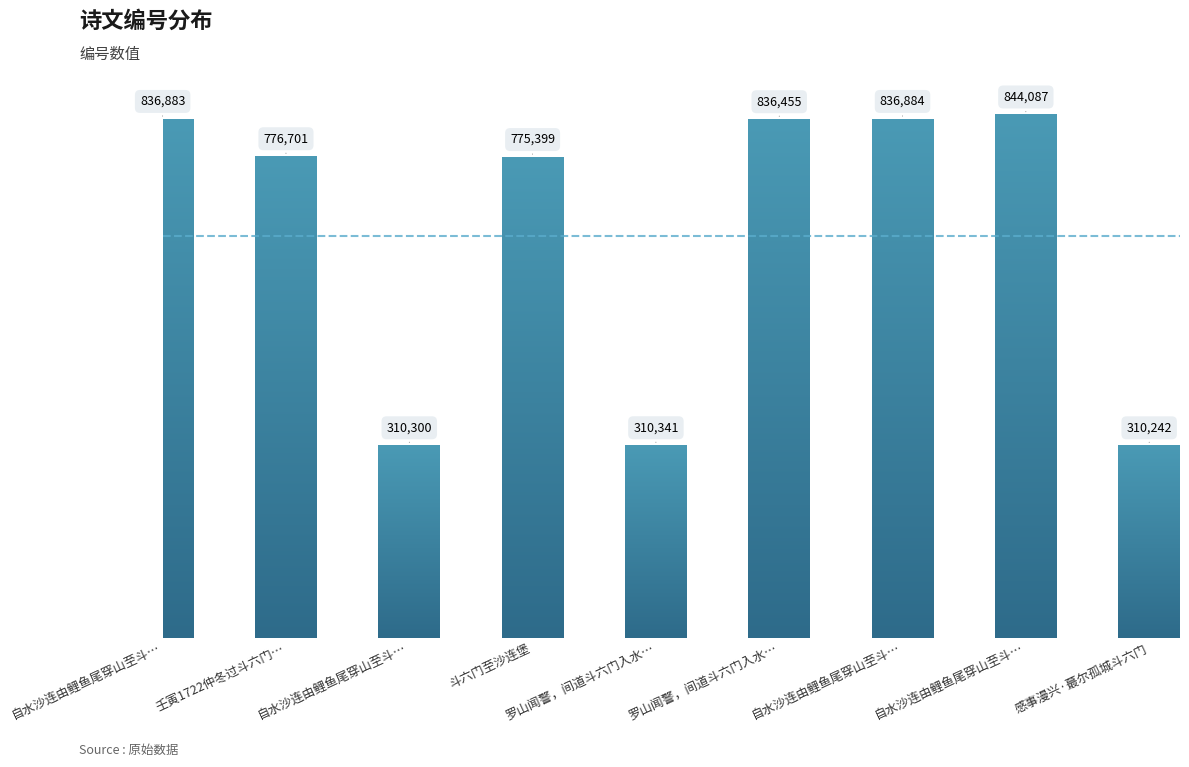

Are the bars grouped side by side (vs. stacked)?

No